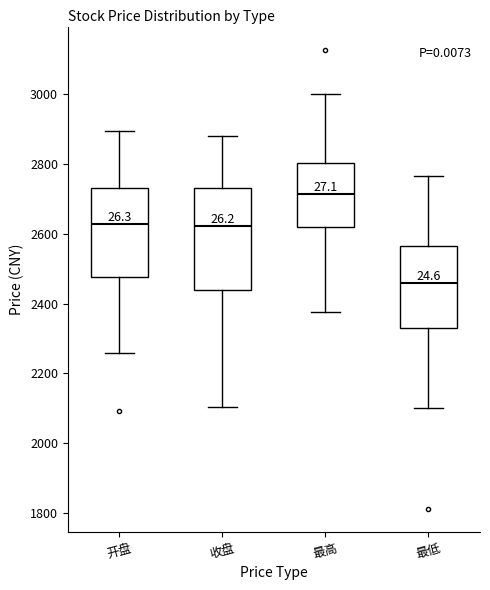

Which box's median line is the lowest?

最低